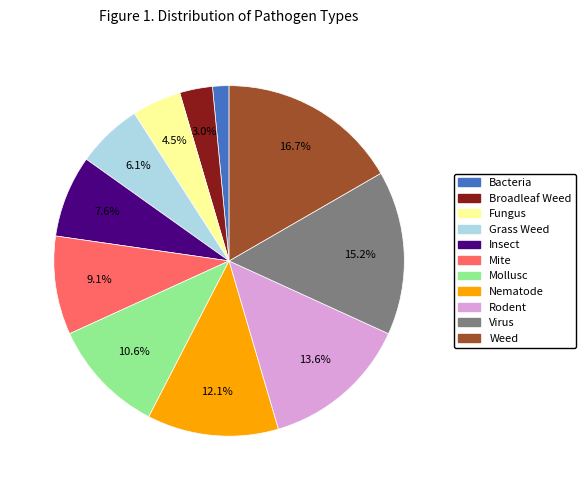

To the nearest percent, what portion does Broadleaf Weed represent?

3%